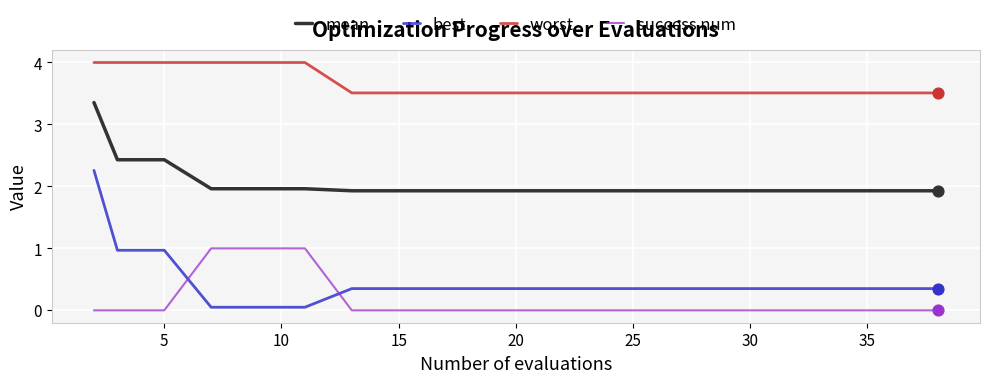

Which series has the widest spread of values?

best